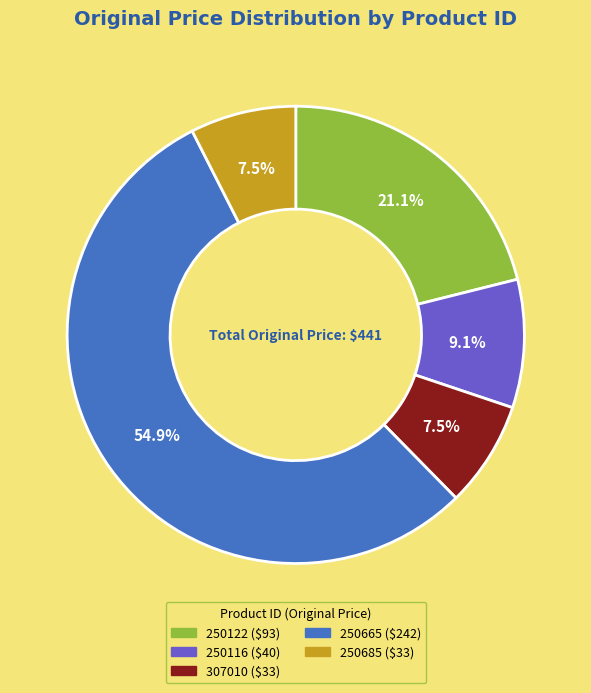

How many slices are in this pie chart?

5